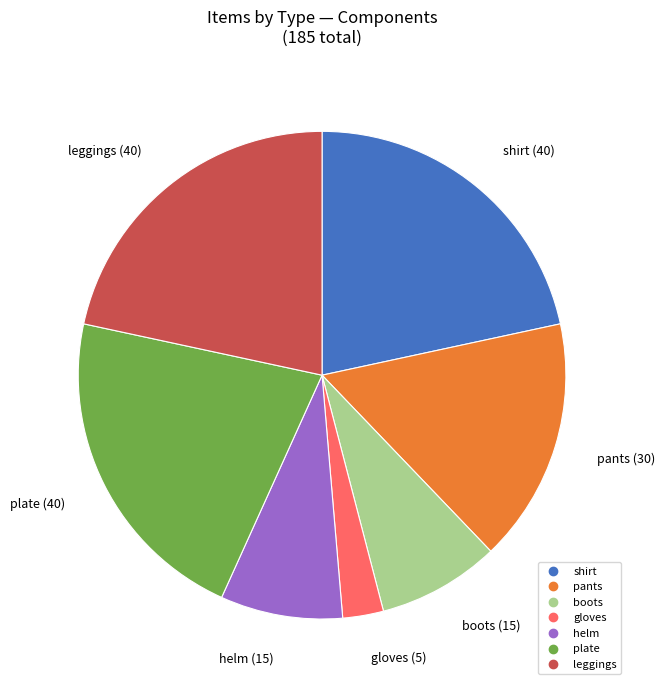

How many slices are in this pie chart?

7